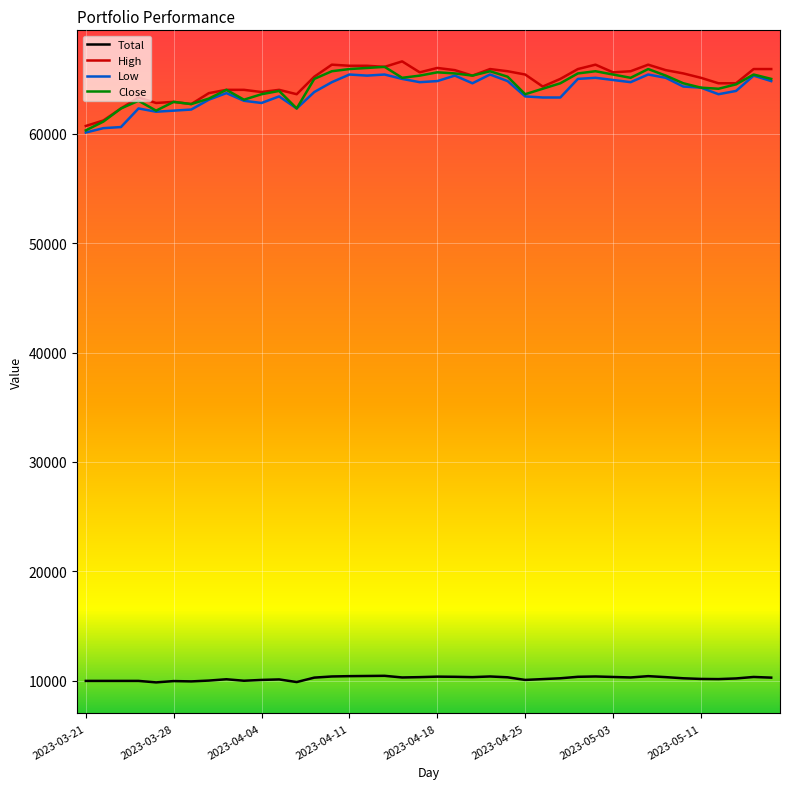

True or false: Low and Total cross at least once.

False